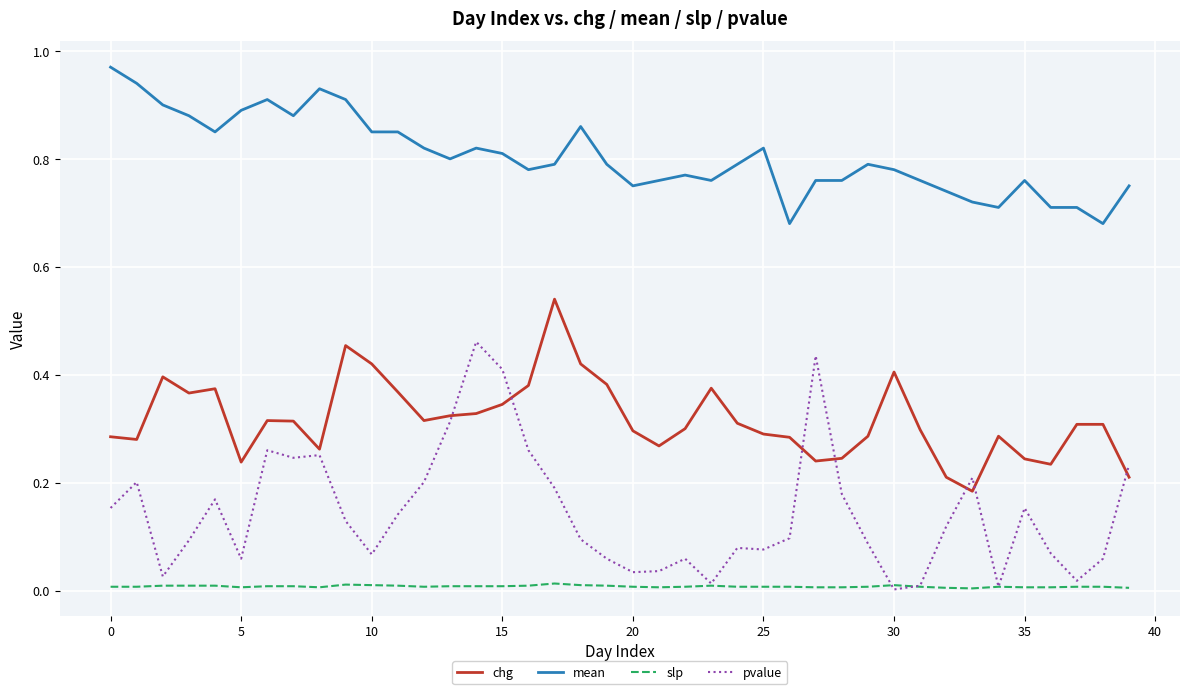

True or false: slp and chg cross at least once.

False